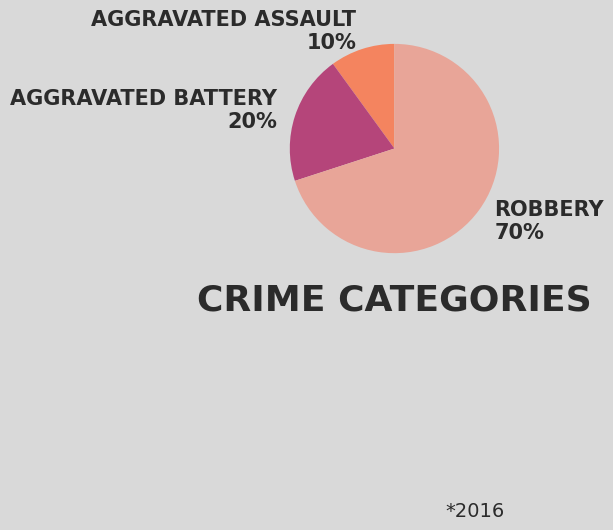

Is there a majority slice in this chart?

Yes